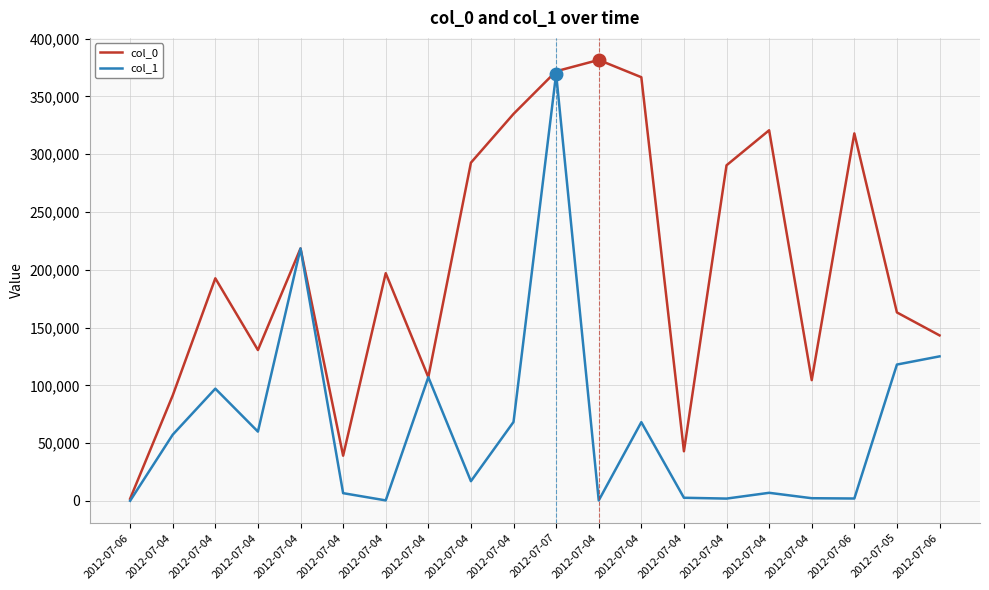

Is this an area chart (filled region under the line)?

No